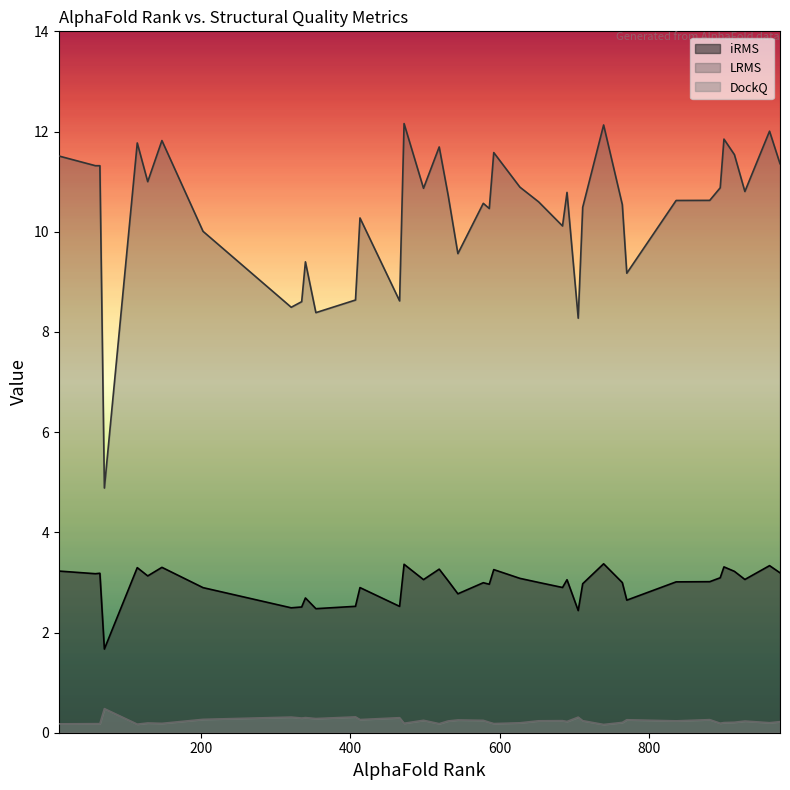

What is the difference between the maximum and minimum values in the iRMS series?

1.7